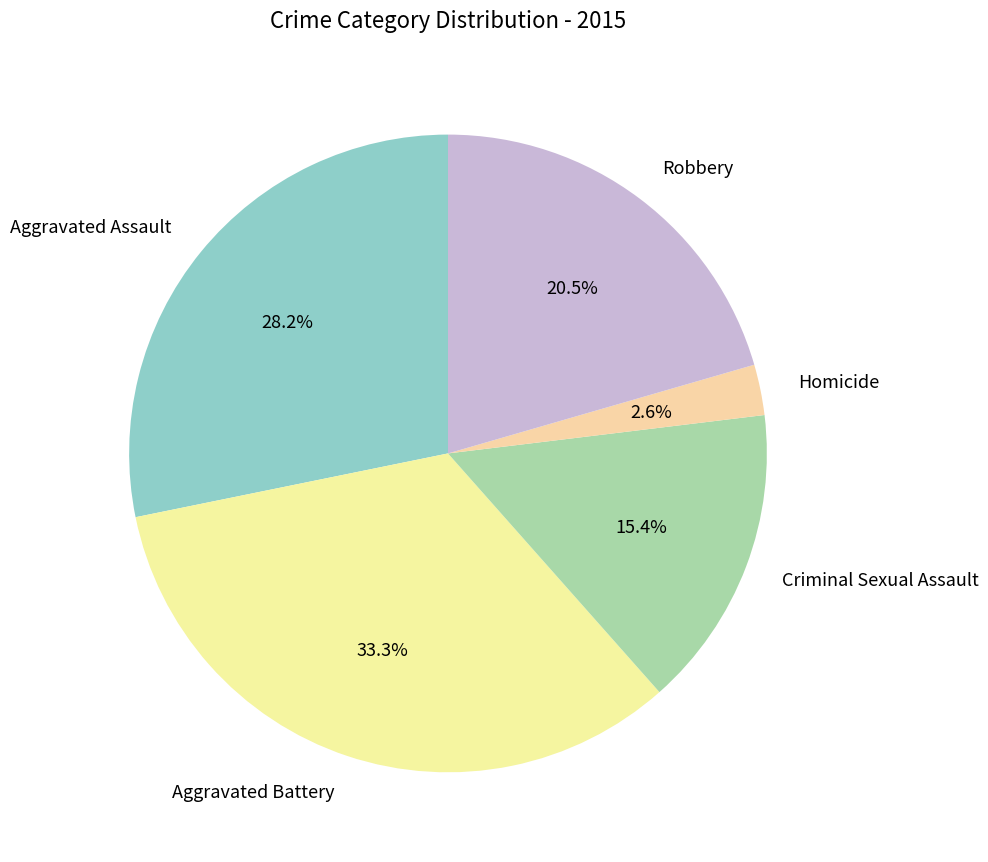

What is the total percentage of Aggravated Assault and Robbery?

48.7%